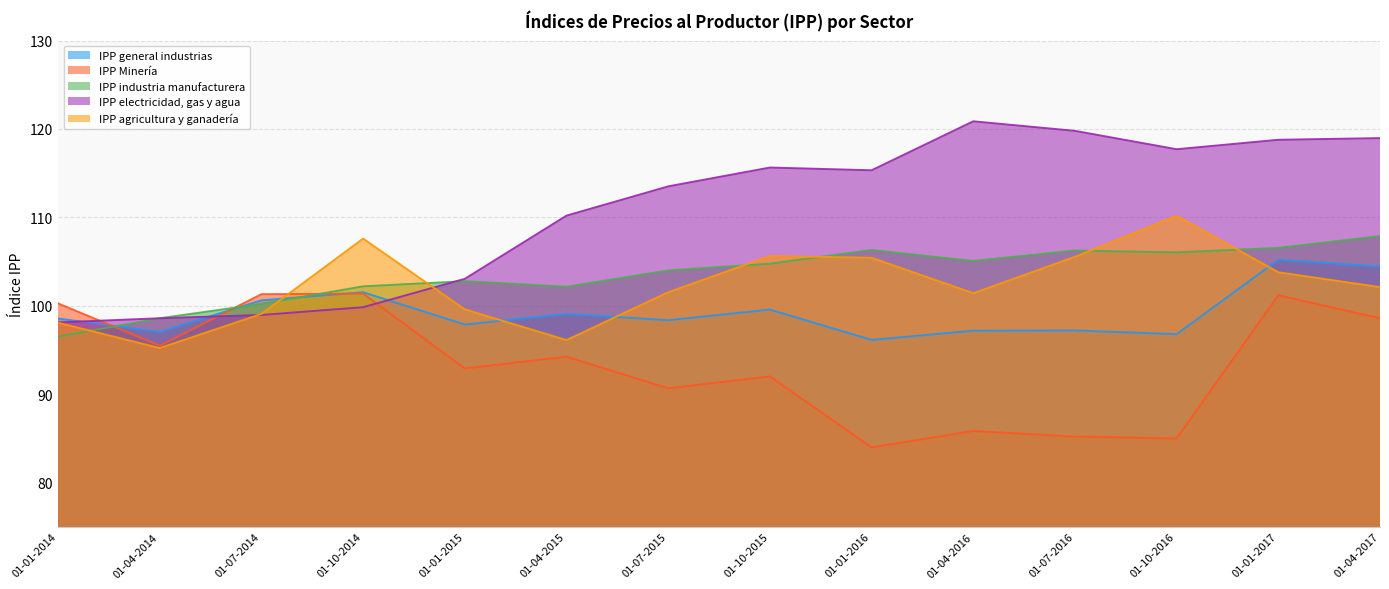

What is the difference between the maximum and minimum values in the IPP electricidad, gas y agua series?

22.8